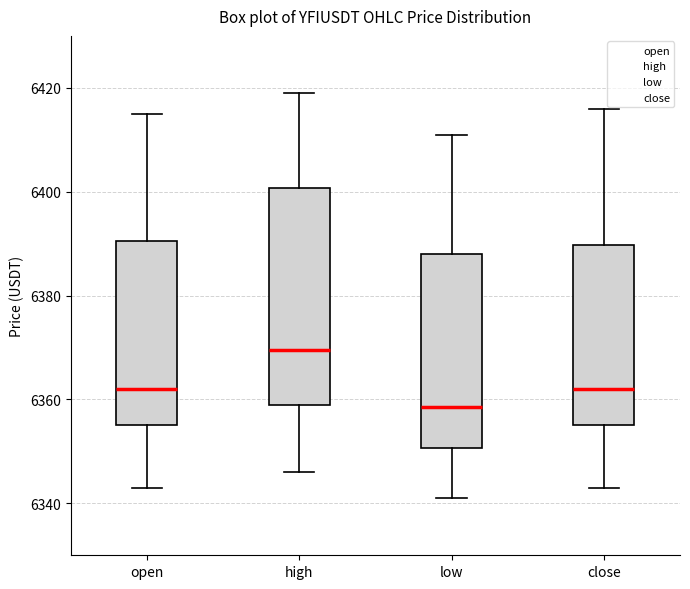

Where is the upper edge of the box for open on the y-axis? The values are not printed on the chart, so give them approximately, as read against the axis.

6390